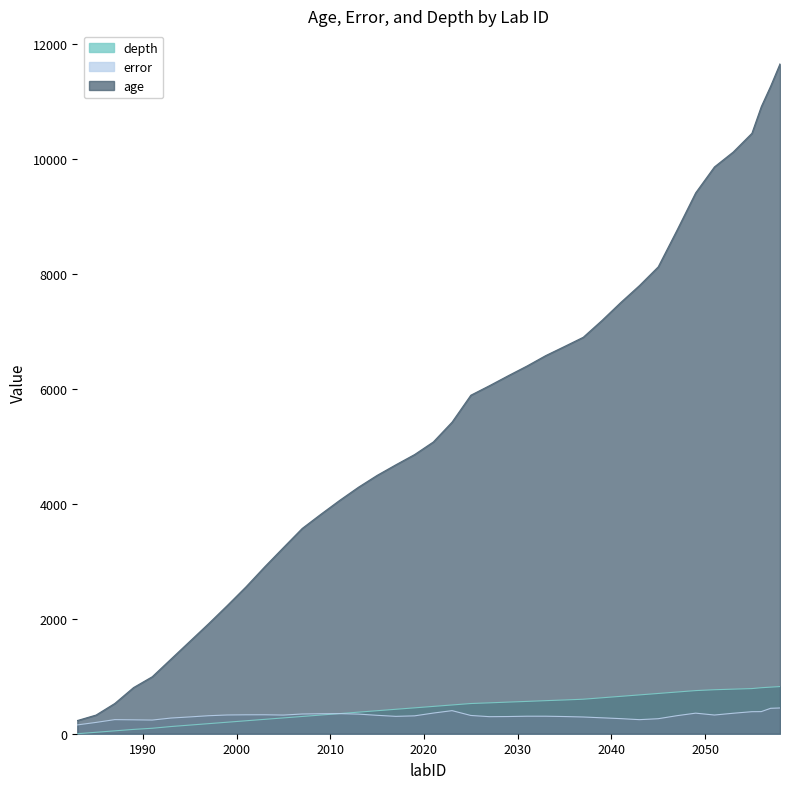

What is the difference between the second highest and second lowest values in the age series?

10936.9